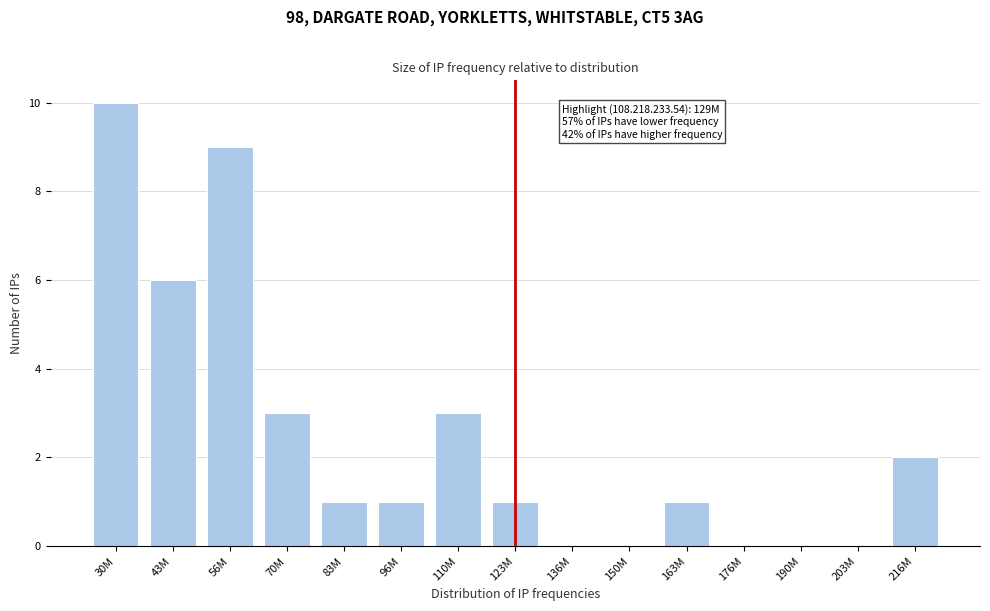

Reading left to right, list all the values displayed in this chart.

30M=10	43M=6	56M=9	70M=3	83M=1	96M=1	110M=3	123M=1	136M=0	150M=0	163M=1	176M=0	190M=0	203M=0	216M=2